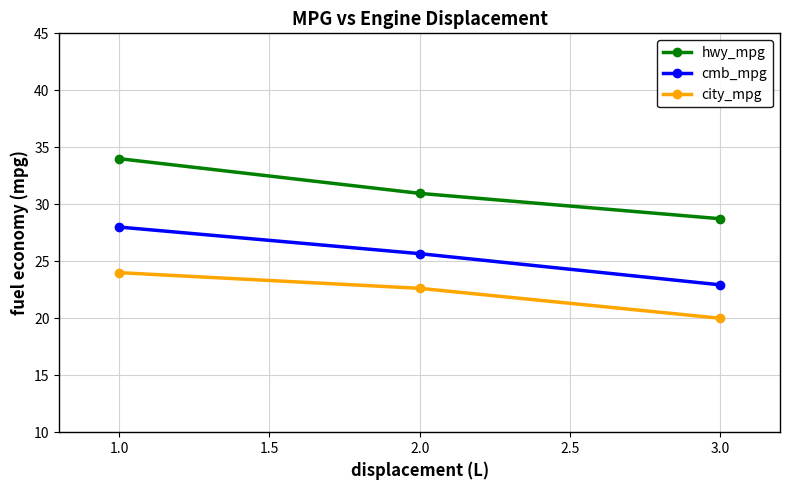

What position from the left is 1.0?

1